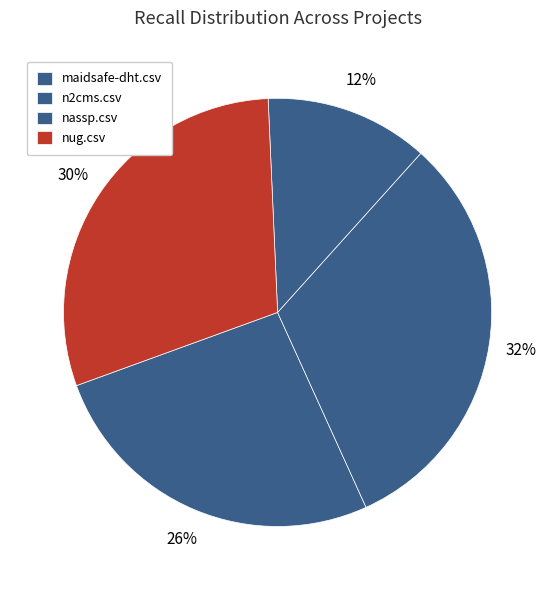

Is it true that n2cms.csv is 42% of the pie?

False